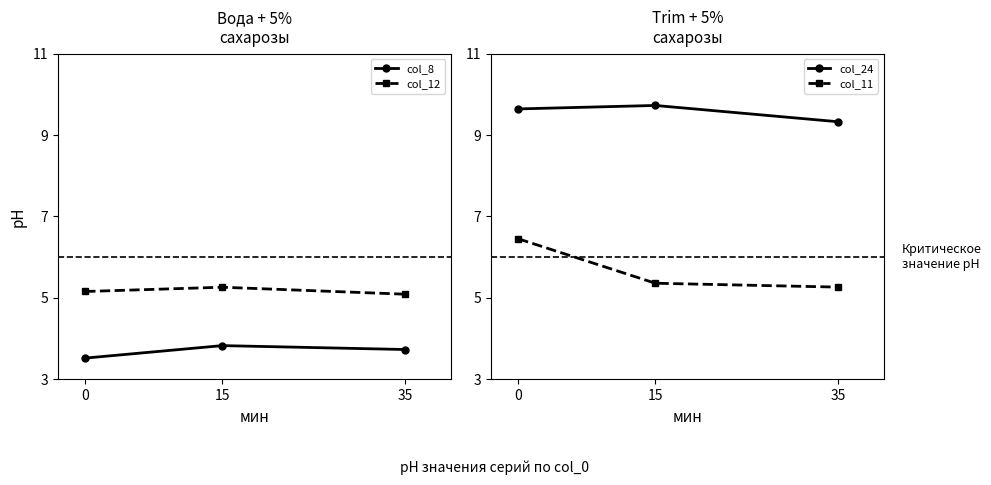

Is it true that col_11 equals 6.5 at 0?

True